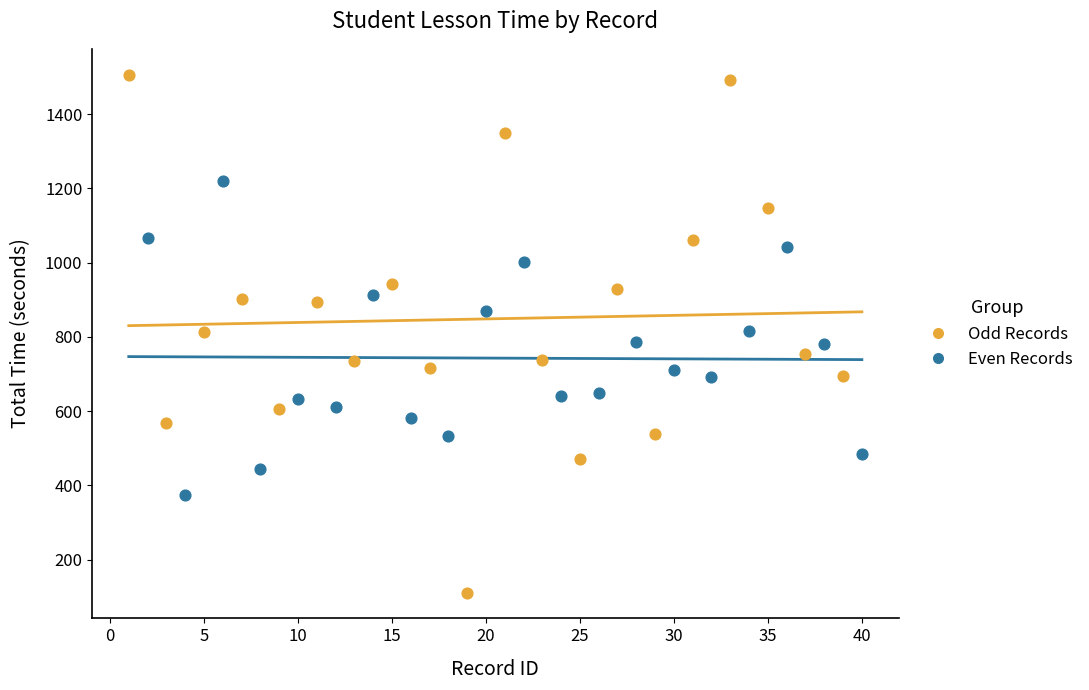

Which series reaches the maximum Y coordinate?

Odd Records